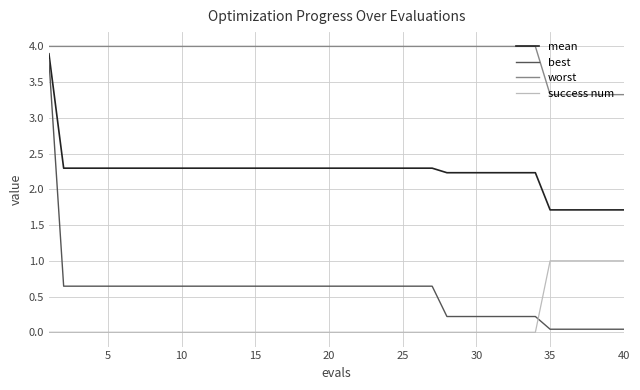

True or false: success num and mean cross at least once.

False